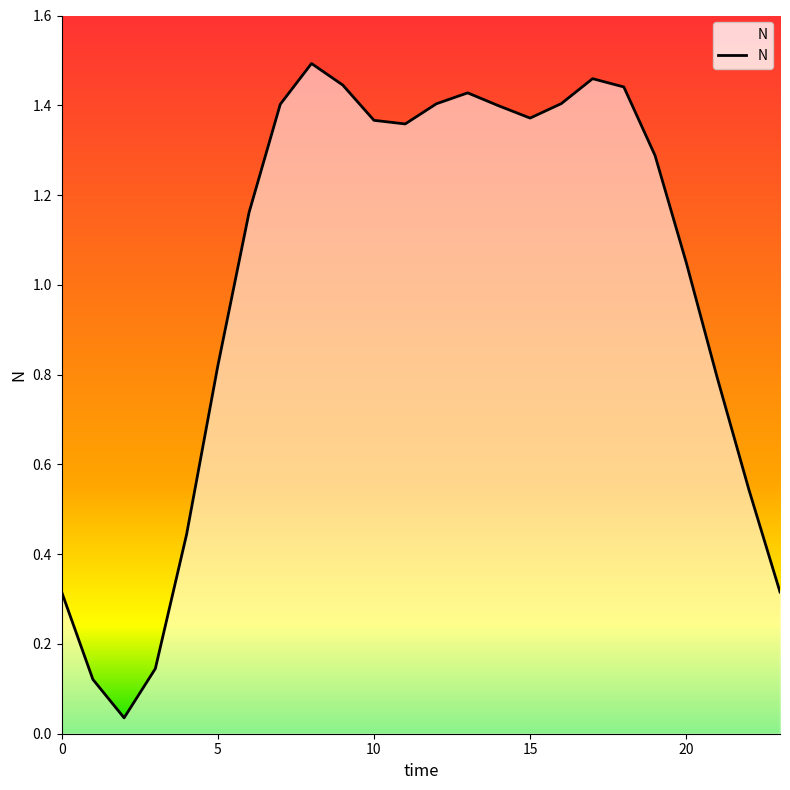

Does the chart have visible grid lines?

No